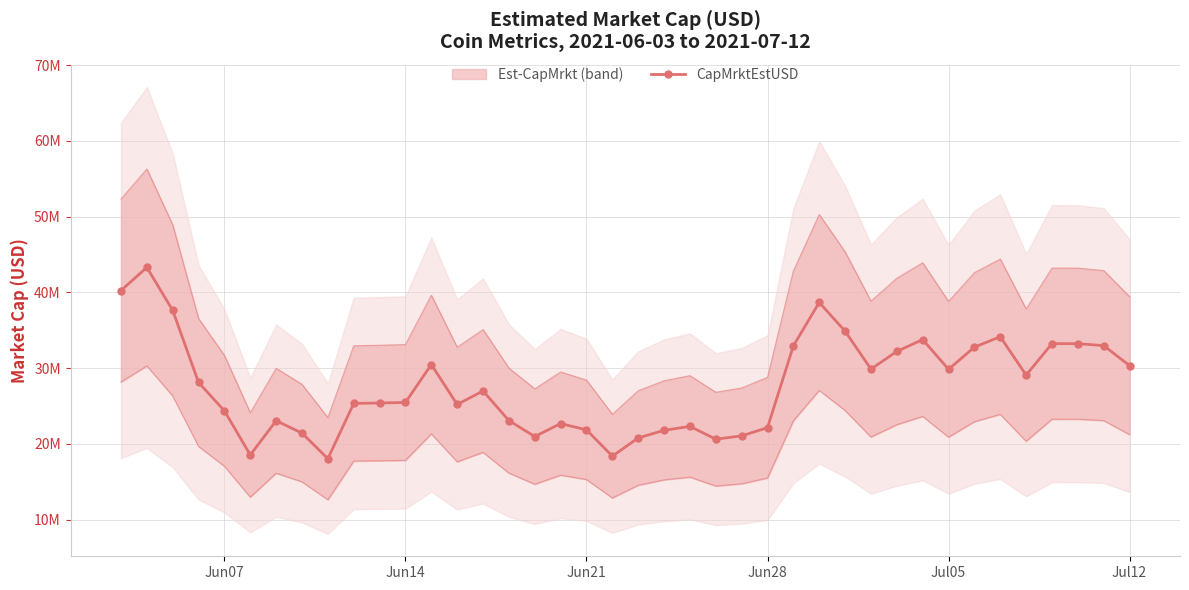

How many interior local peaks (higher than both neighbors) does the data have?

10